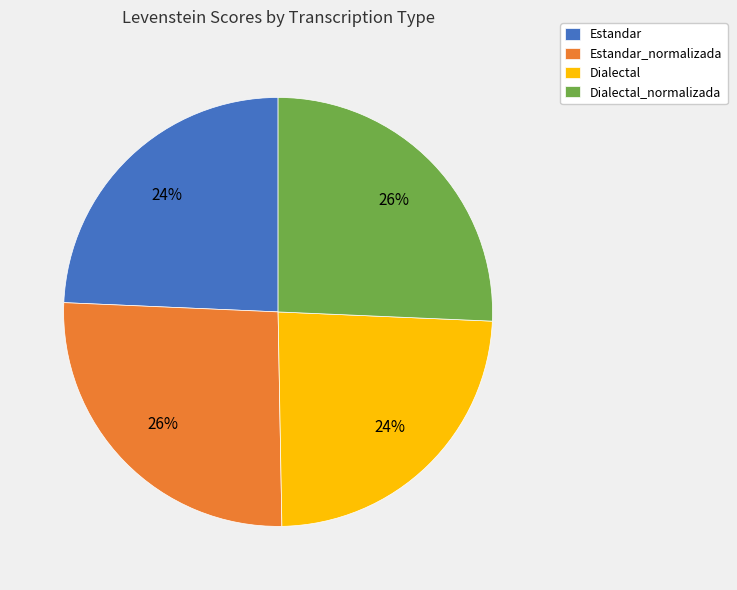

True or false: Estandar accounts for 24% of the total.

True